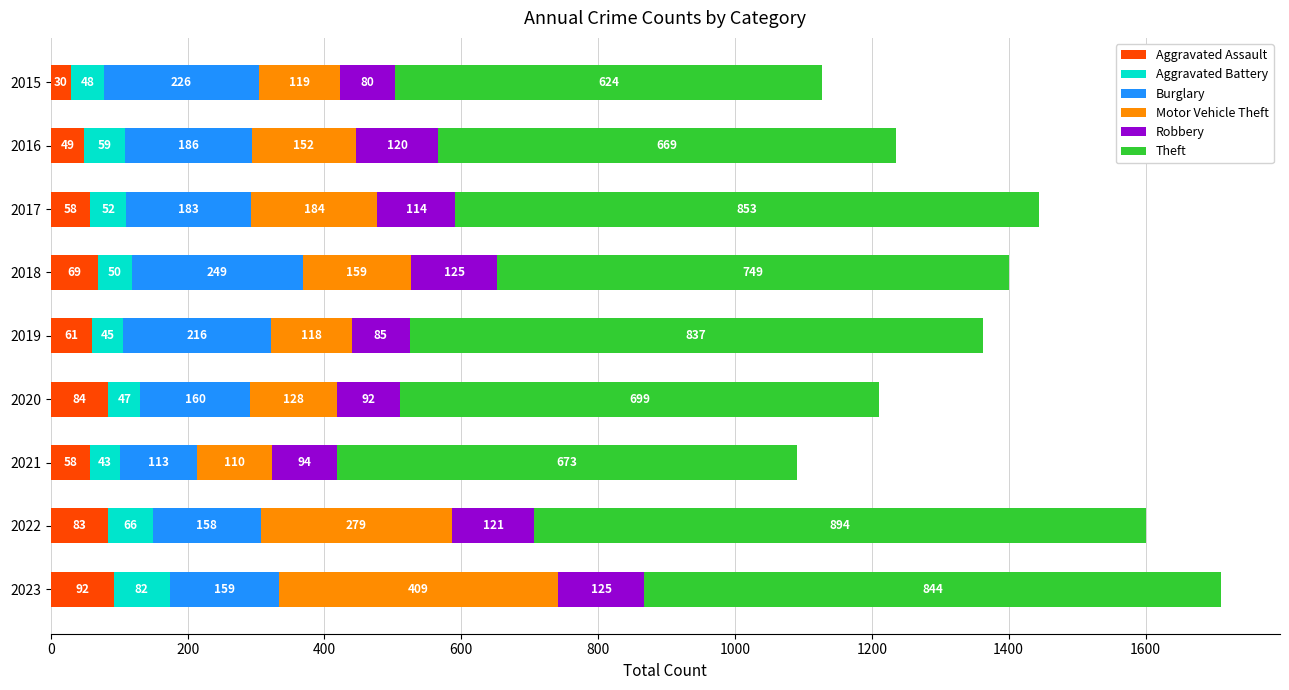

At which label is Aggravated Assault closest to 61?

2019